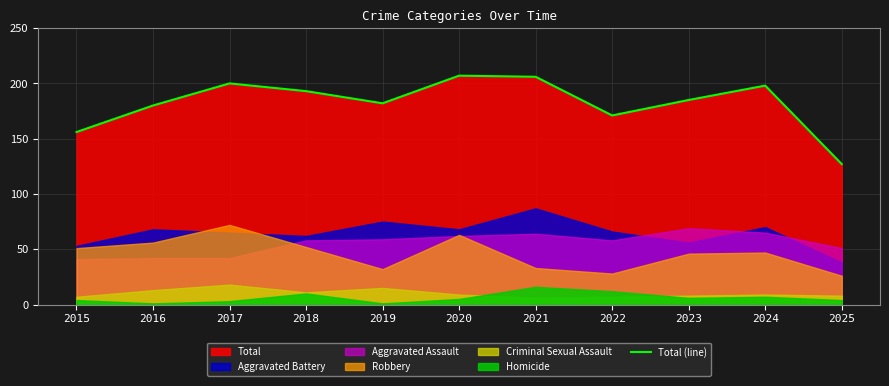

List the labels in order of value, smallest first.

2025, 2015, 2022, 2016, 2019, 2023, 2018, 2024, 2017, 2021, 2020